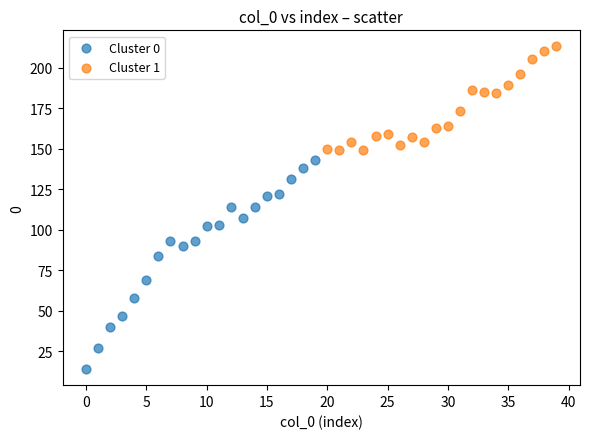

Which series has the largest Y range (max minus min)?

Cluster 0